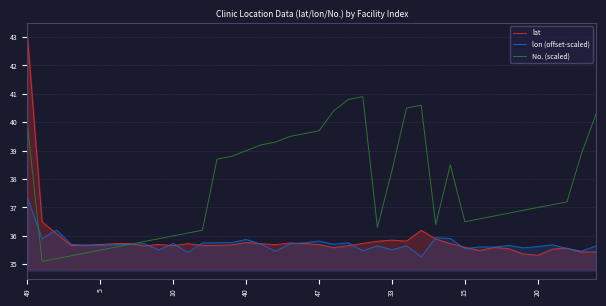

Is it true that No. (scaled) equals 49.2 at 9?

False